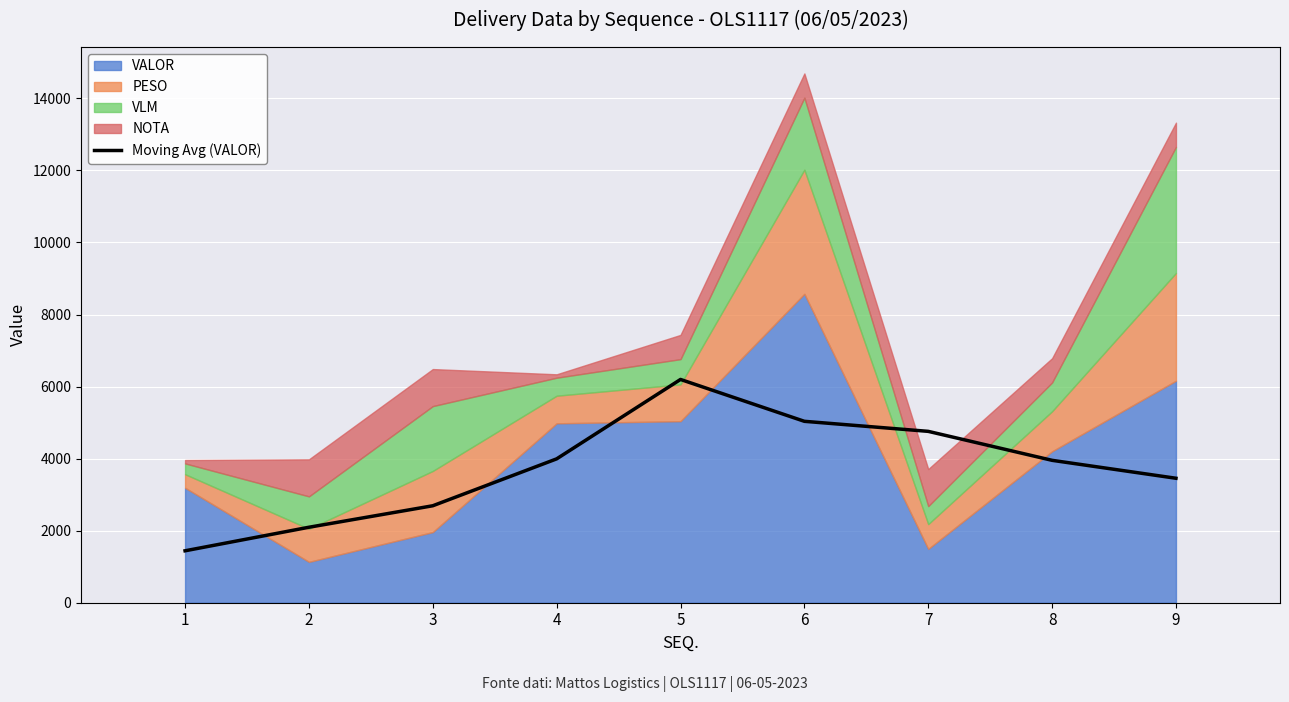

Does the chart contain any negative values?

No